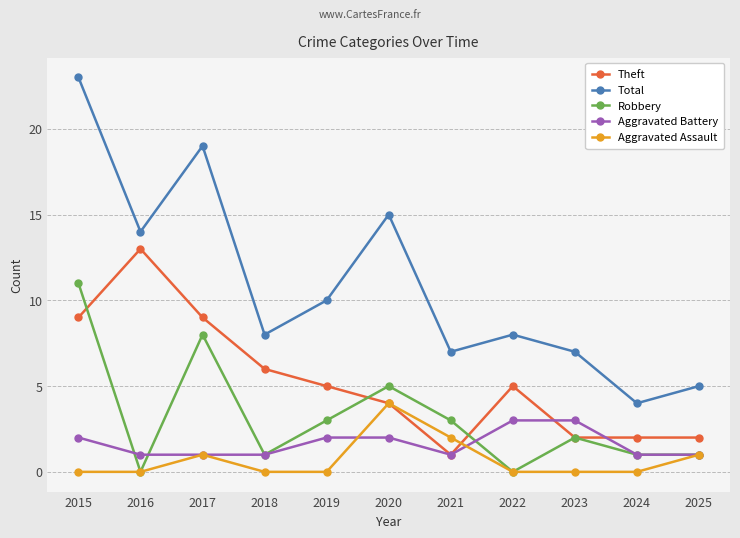

At which category is the sum across all series the highest?

2015